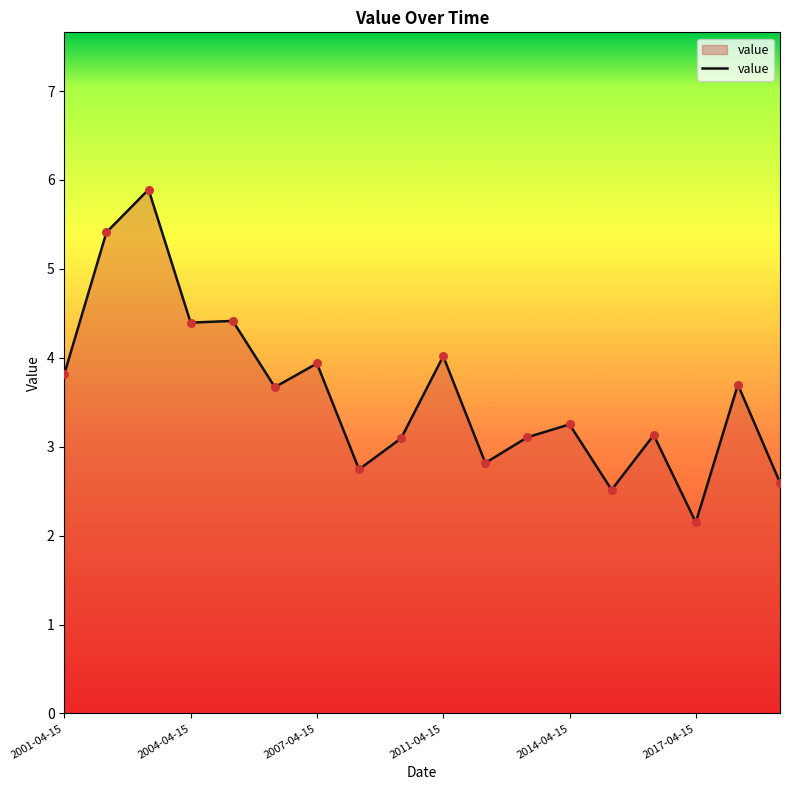

What is the smallest value displayed?

2.1